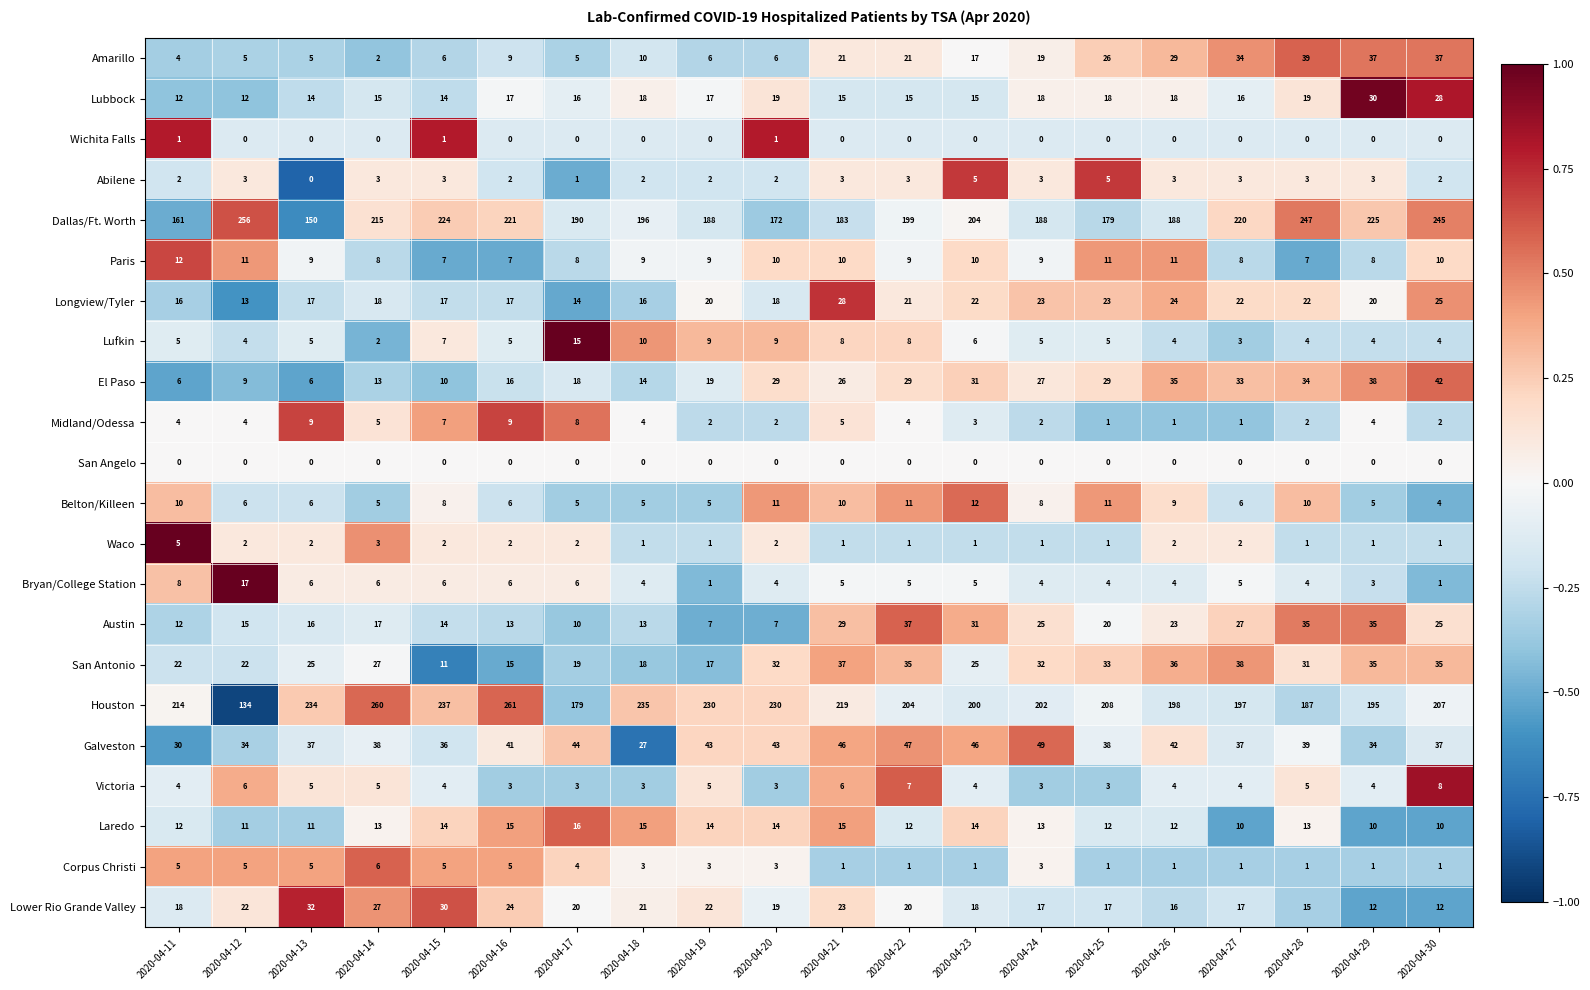

The Galveston series shows 46 at 2020-04-21. True or false?

True